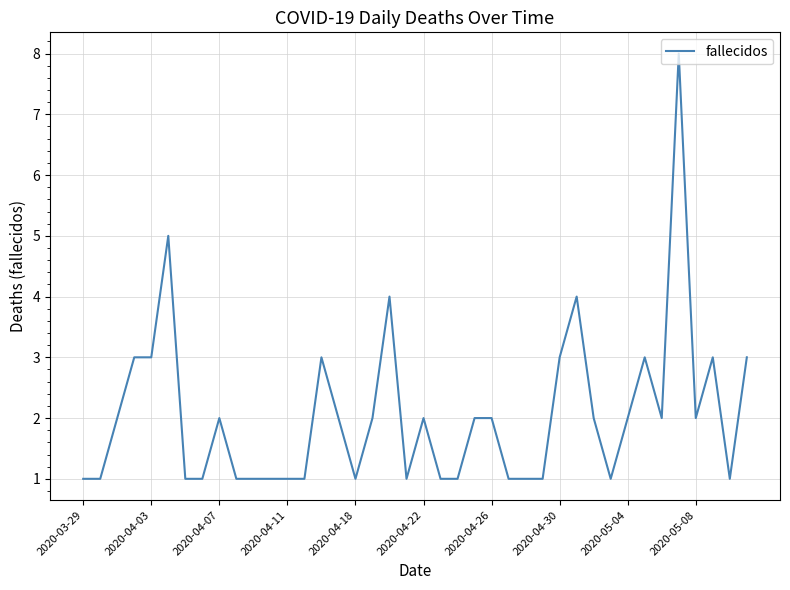

What is the difference between the maximum and minimum values?

7